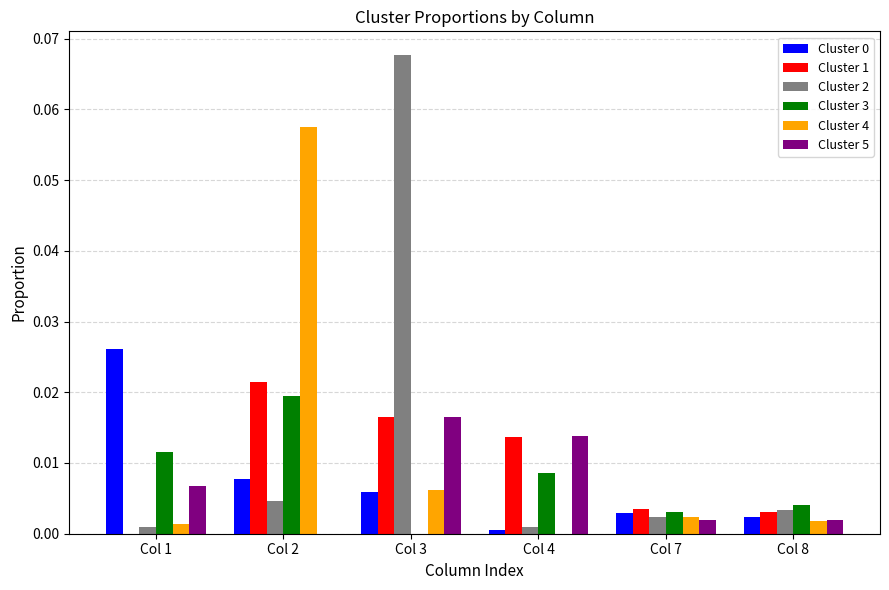

The Cluster 3 series shows 0.0 at Col 3. True or false?

True